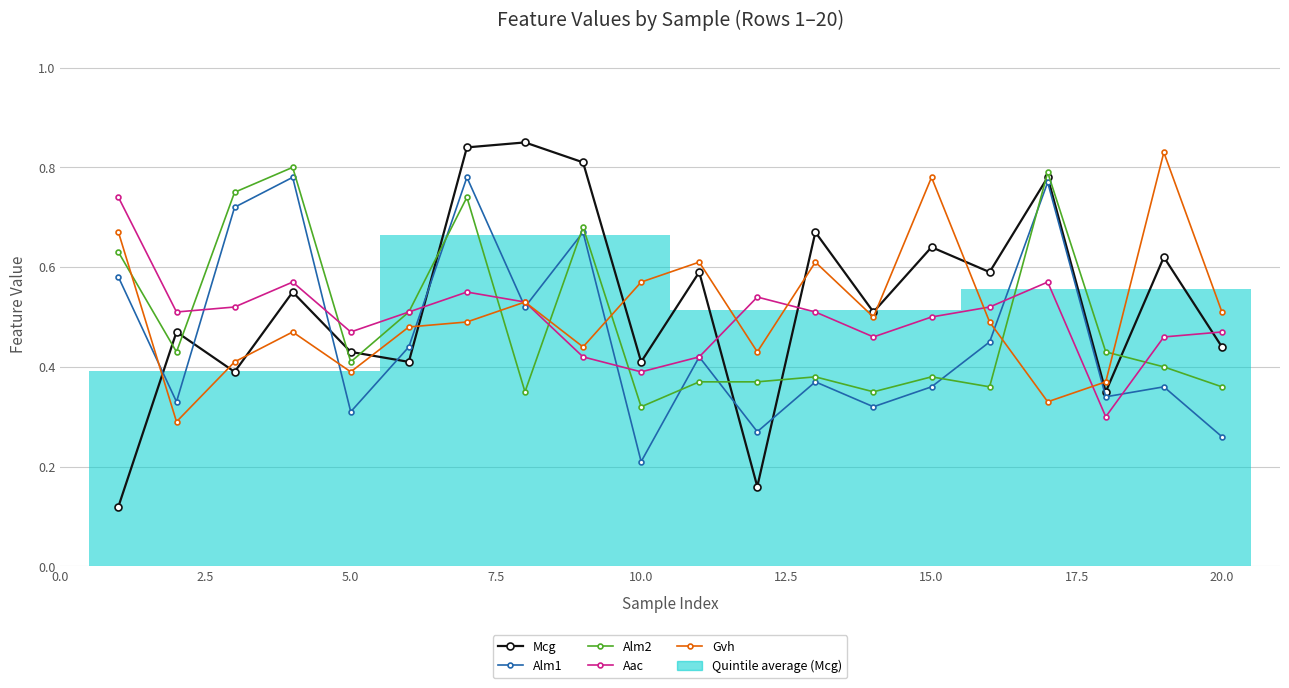

What is the maximum value for Aac?

0.7